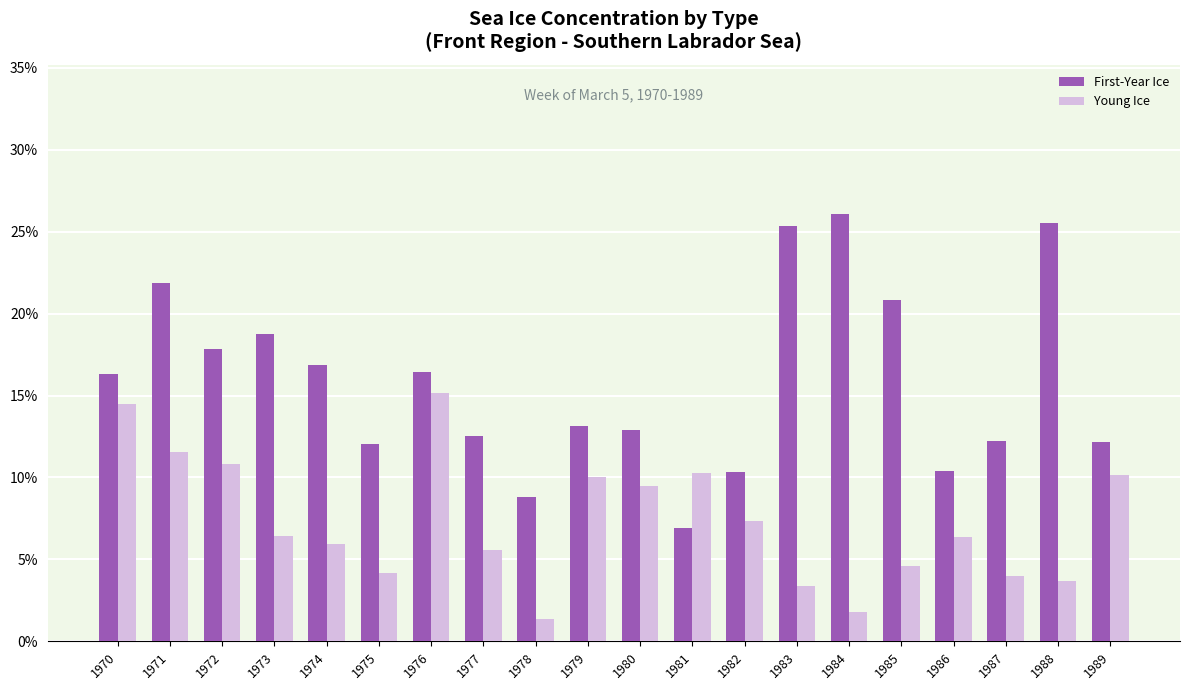

What are all the series names shown in the legend?

First-Year Ice, Young Ice